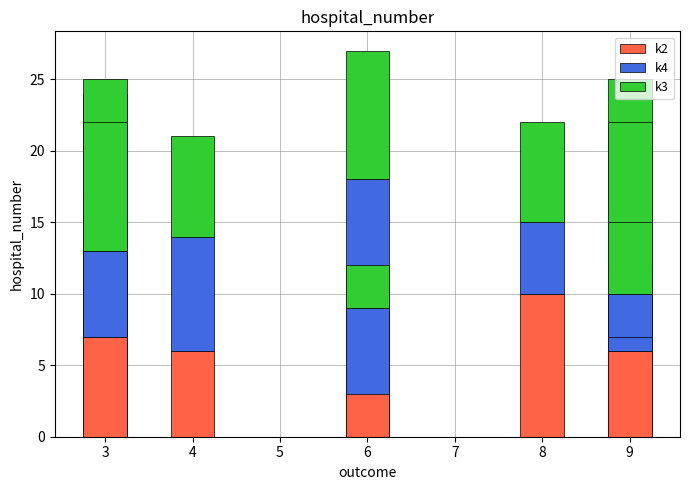

The k3 series shows 9 at 3. True or false?

True